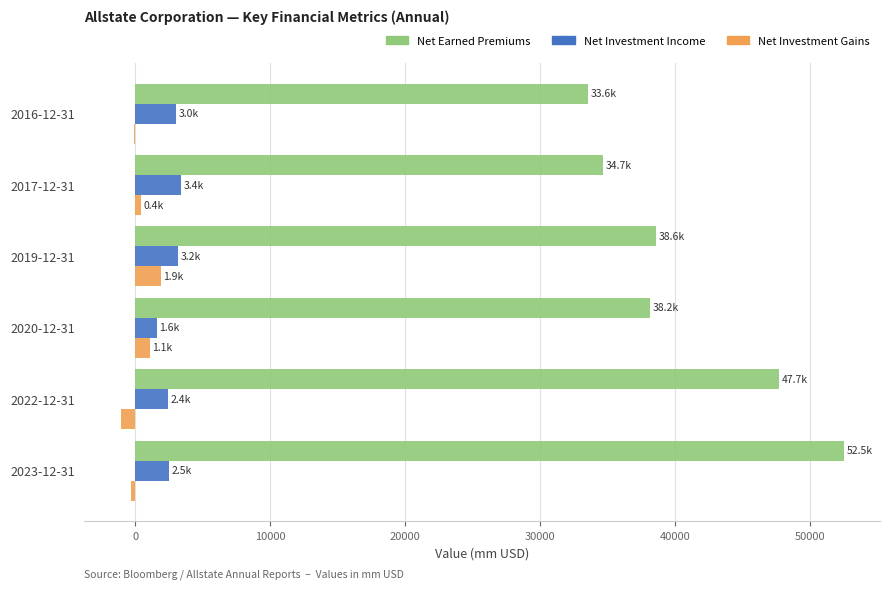

What is the sum of all Net Earned Premiums values?

245256